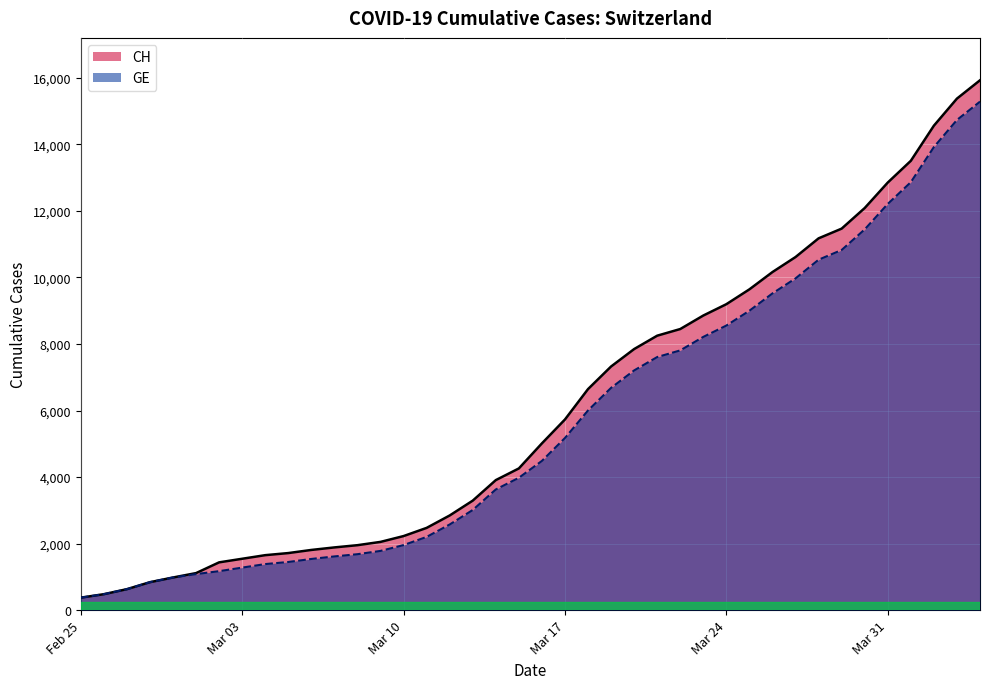

What is the highest value of the CH series?

15926